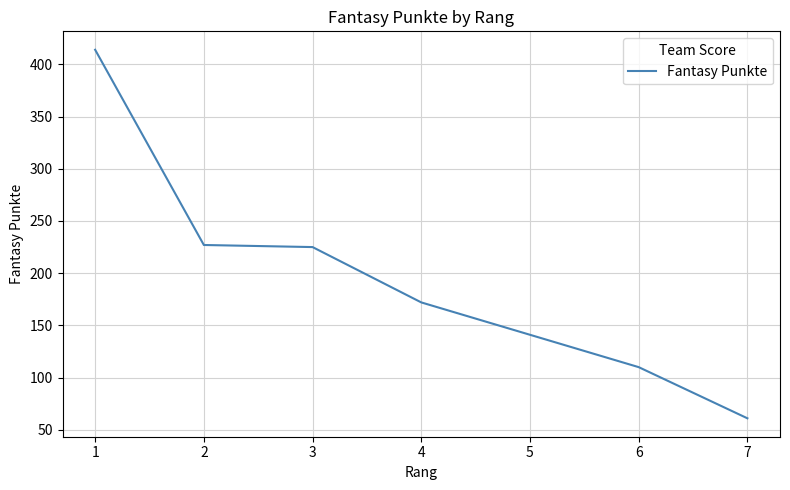

Is this an area chart (filled region under the line)?

No